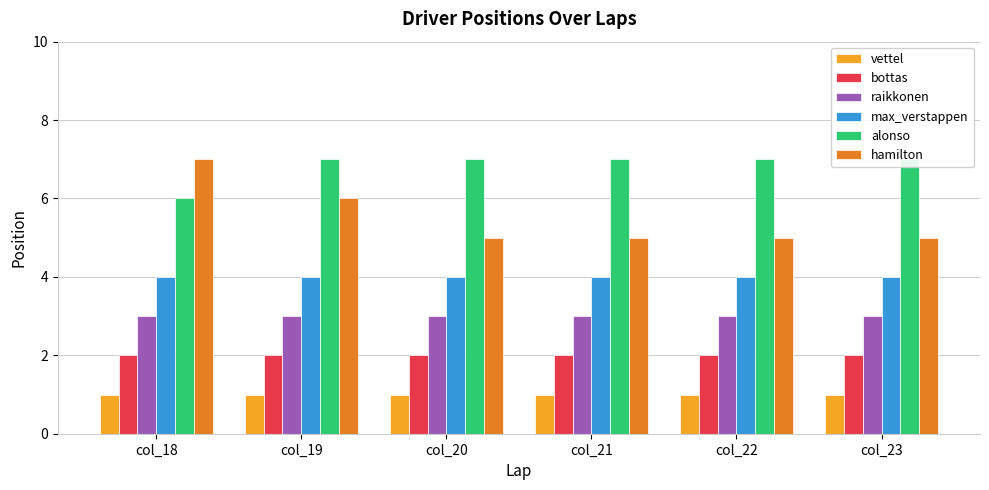

Reading left to right, what are all the values shown in this chart?

vettel: 1	1	1	1	1	1
bottas: 2	2	2	2	2	2
raikkonen: 3	3	3	3	3	3
max_verstappen: 4	4	4	4	4	4
alonso: 6	7	7	7	7	7
hamilton: 7	6	5	5	5	5